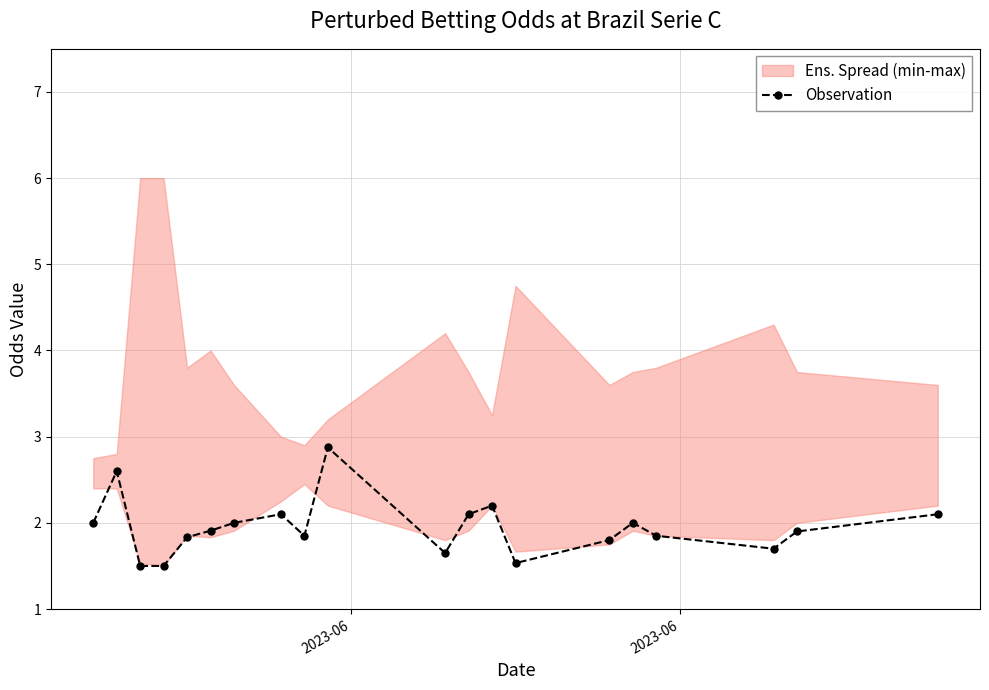

What is the difference between the maximum and minimum values?

1.4